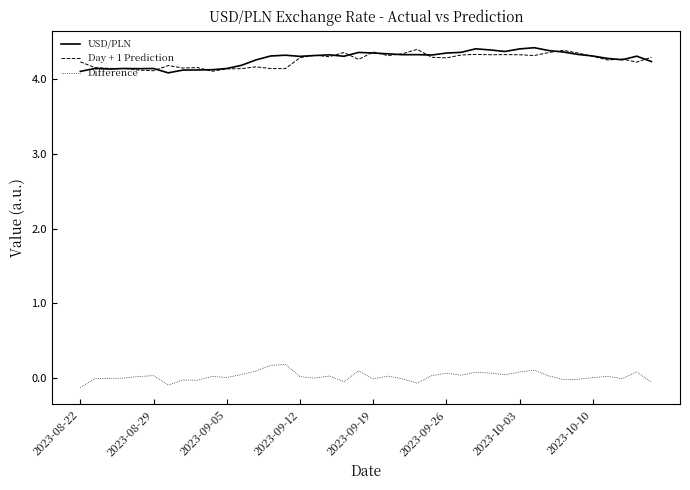

What is the minimum value for USD/PLN?

4.1